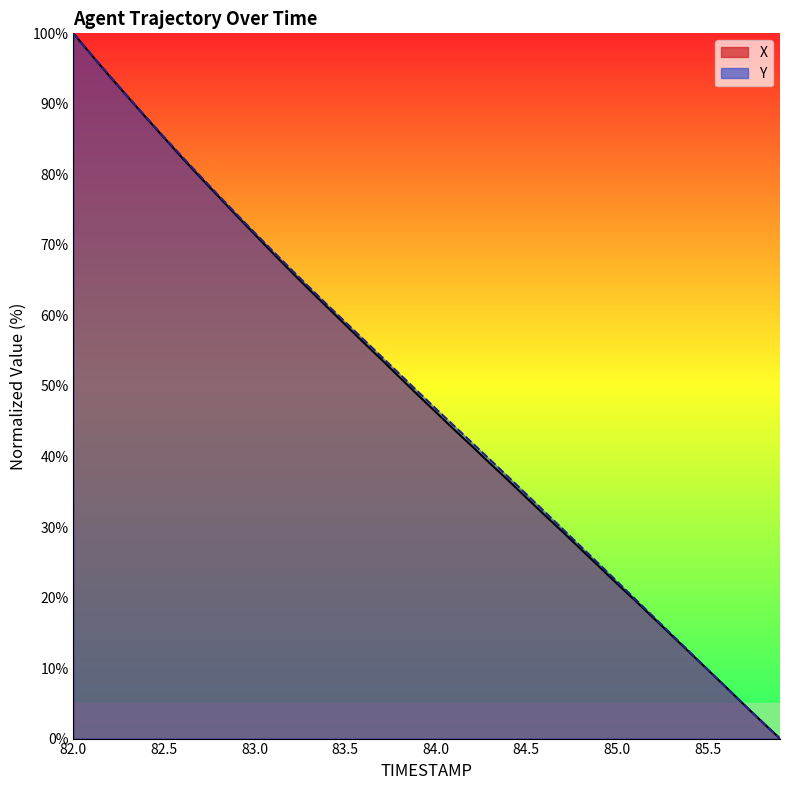

At which category does the chart reach its peak across all series?

82.0